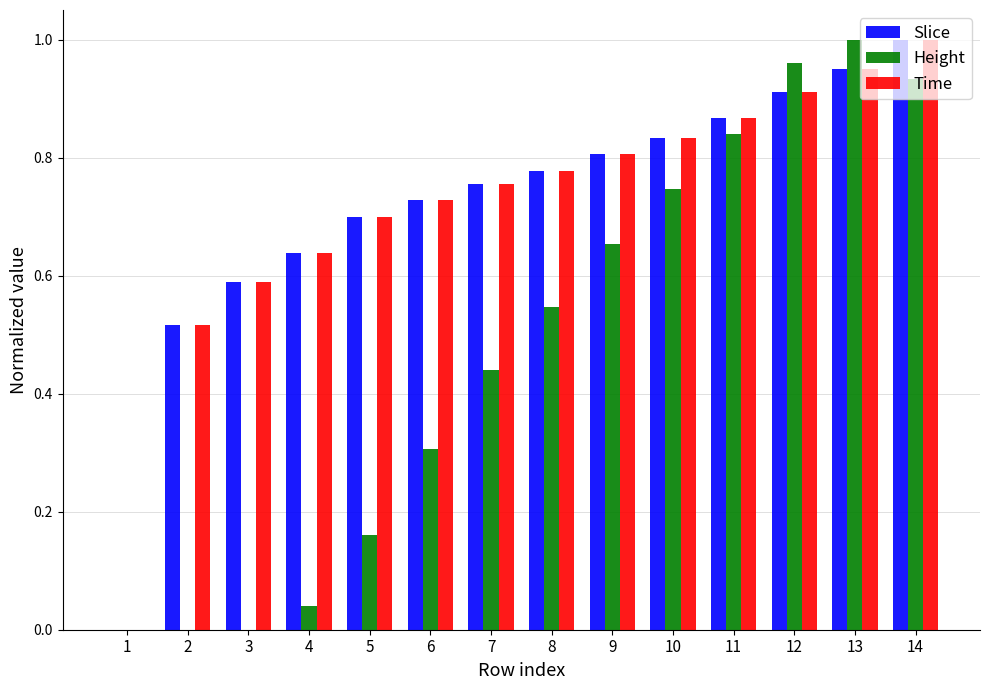

What is the total value across all series at 11?

2.6